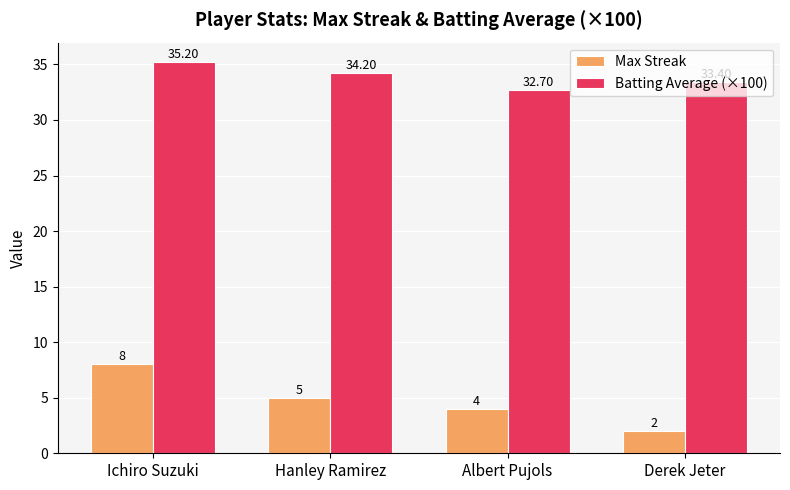

What is the difference between the second highest and minimum values in the Max Streak series?

3.0